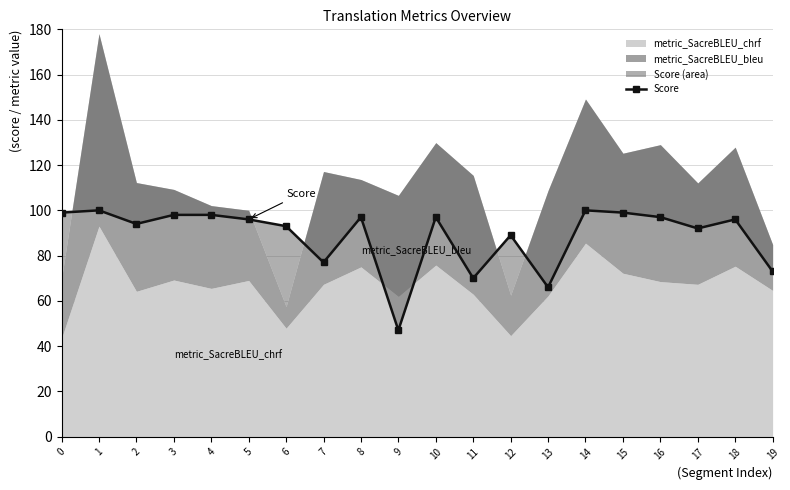

Where is the first local maximum?

1